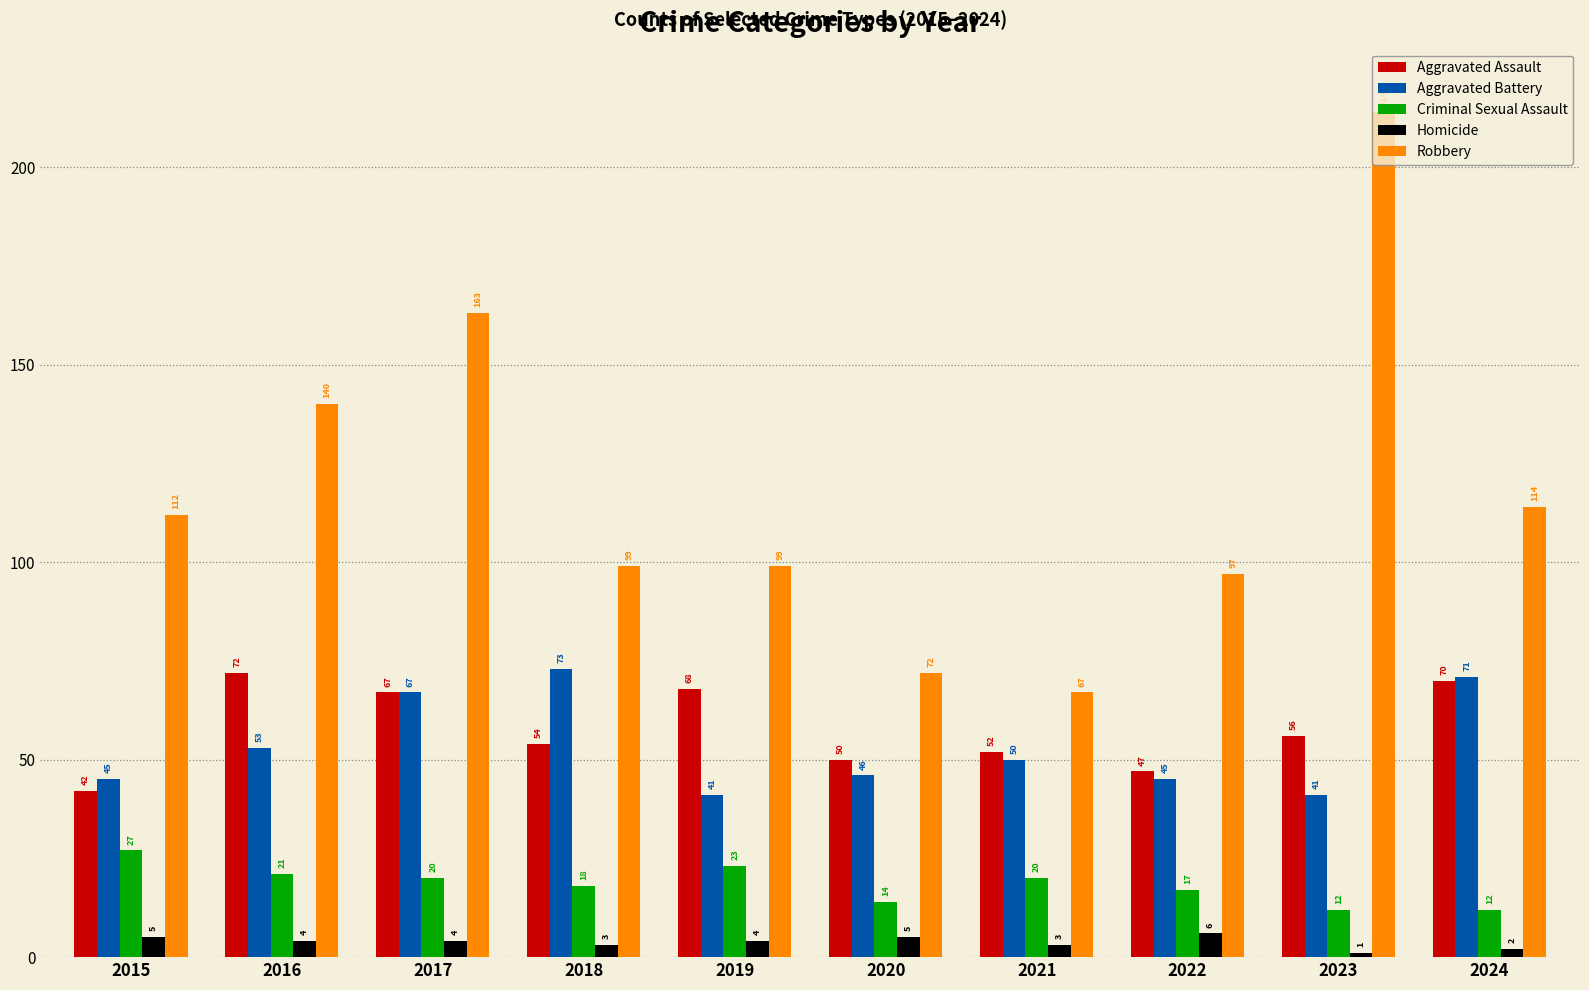

What is the highest value of the Criminal Sexual Assault series?

27